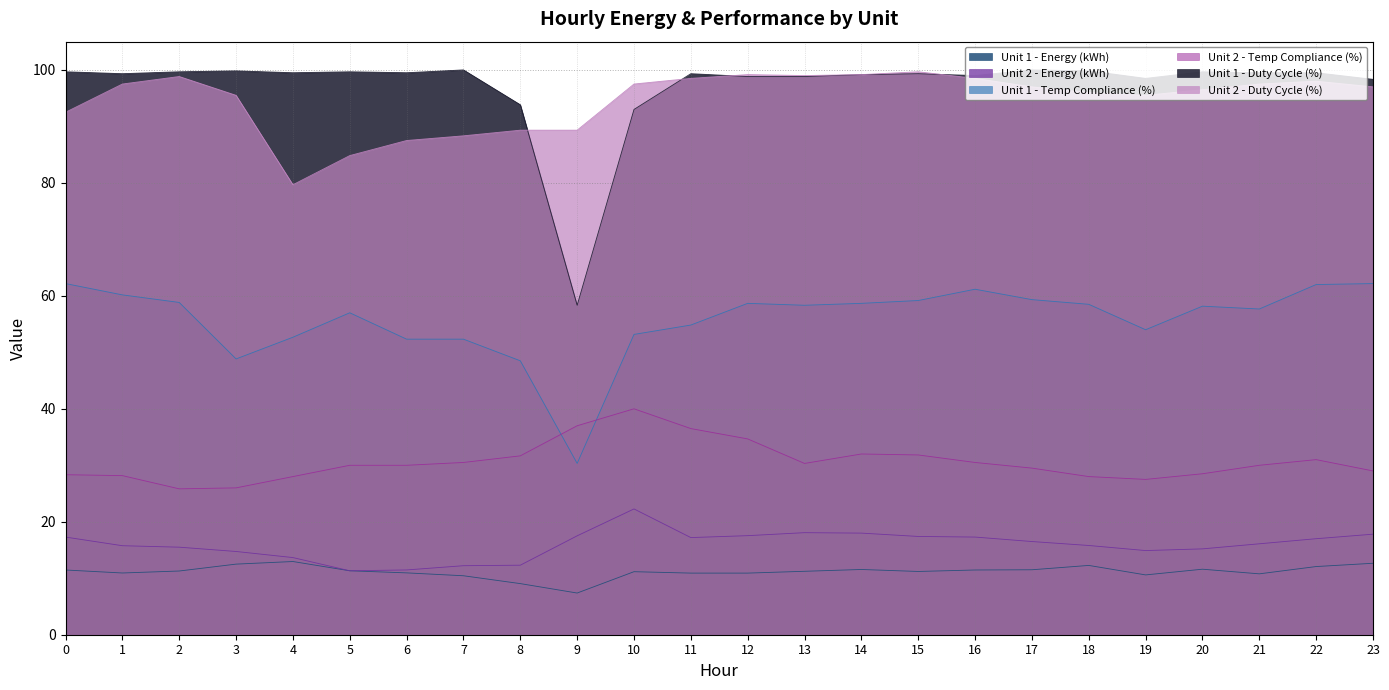

What is the value of the Unit 1 - Temp Compliance (%) point at the 18th from the left?

59.3